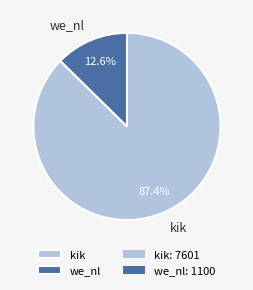

To the nearest percent, what portion does kik represent?

87%